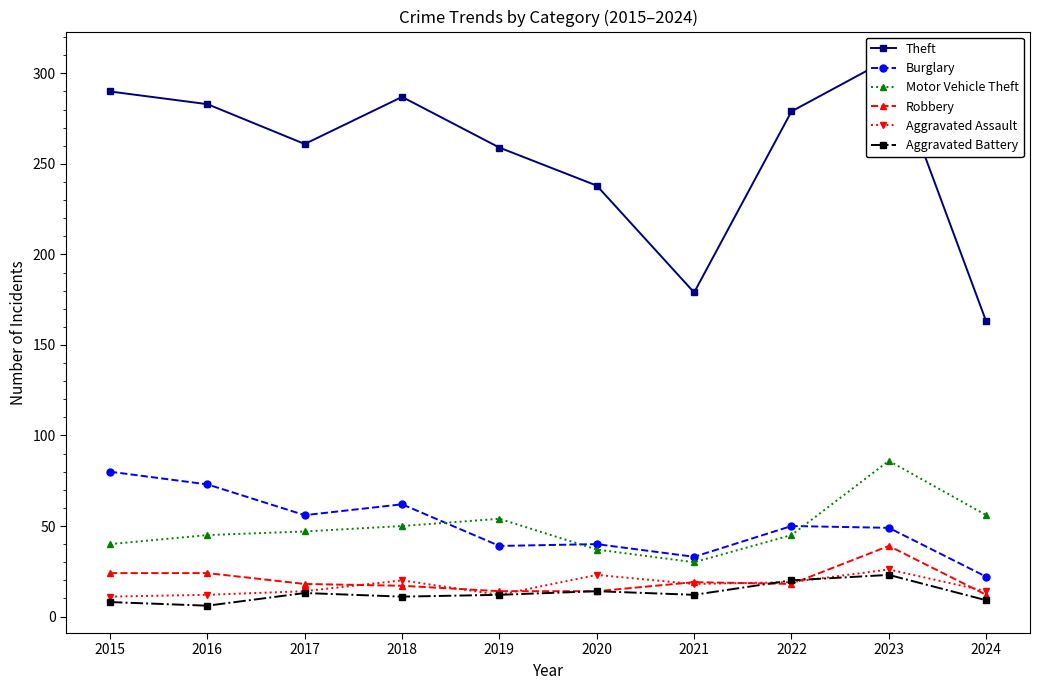

At which label does Burglary first exceed 50?

2015